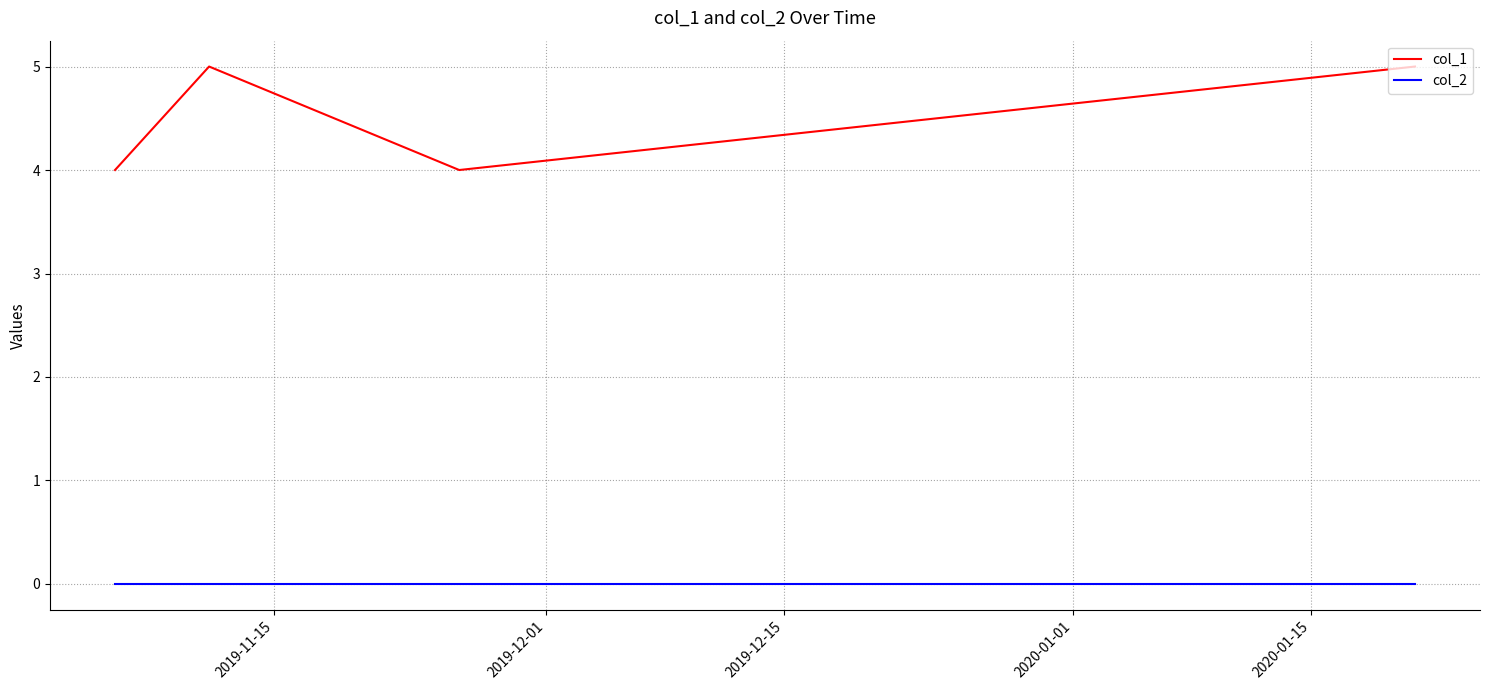

Rank the series by their average value, from lowest to highest.

col_2, col_1